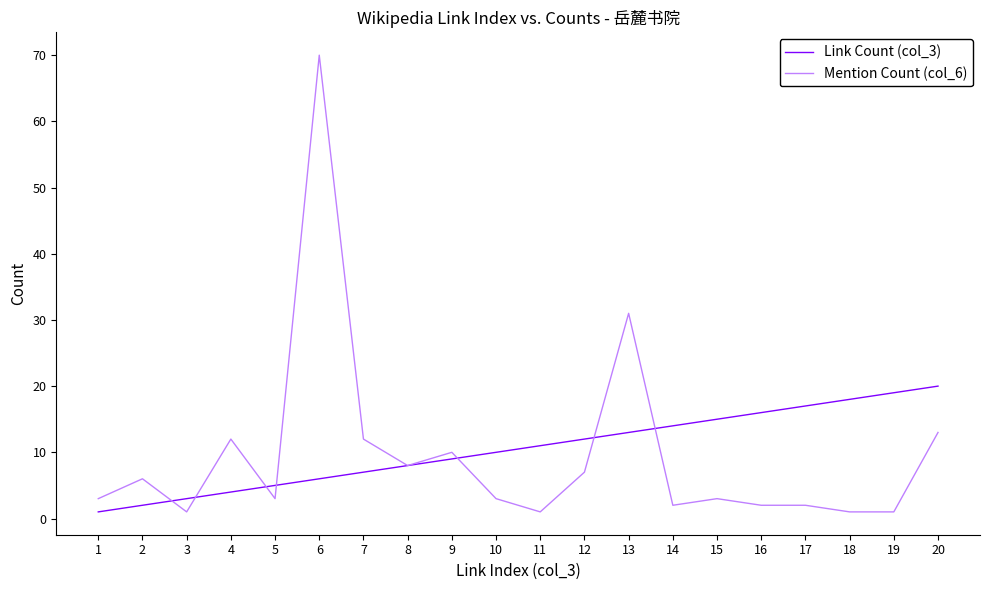

What is the smallest value displayed?

1